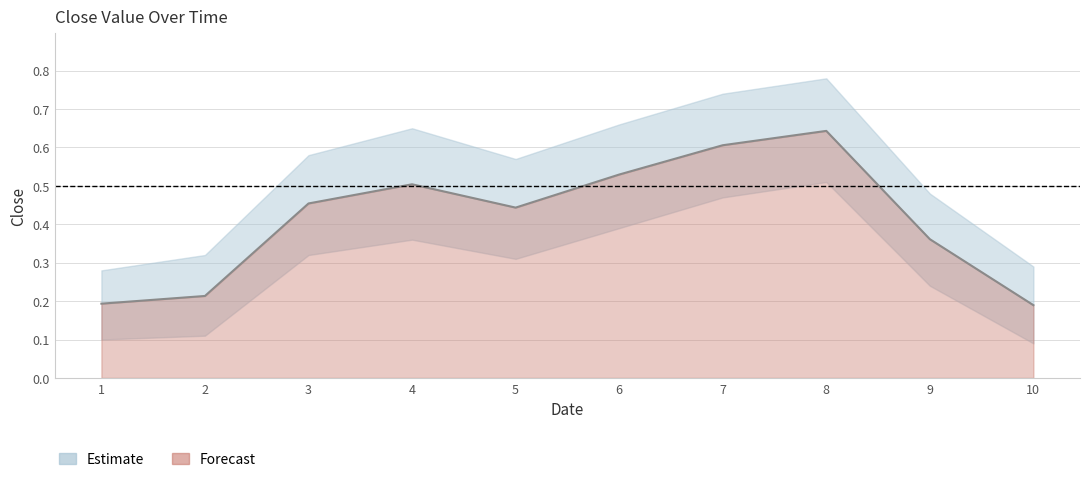

What is the sum of the values at 7 and 1?

0.8